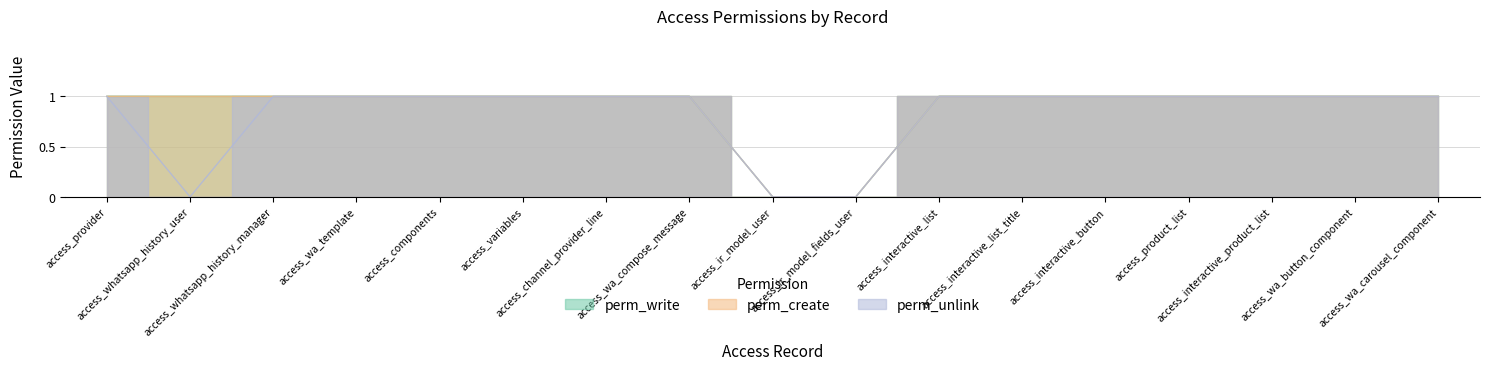

Which series has the widest spread of values?

perm_write